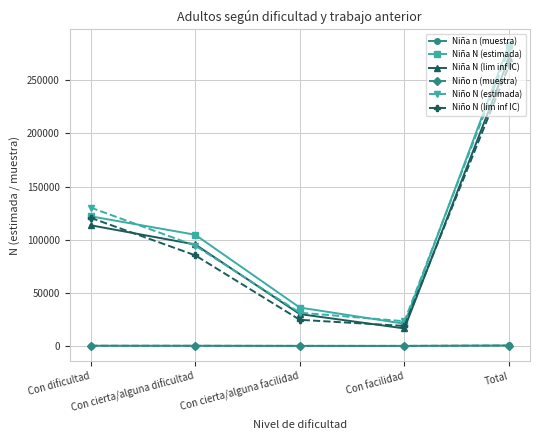

What is the value of the Niño N (estimada) point at the 5th from the left?

279140